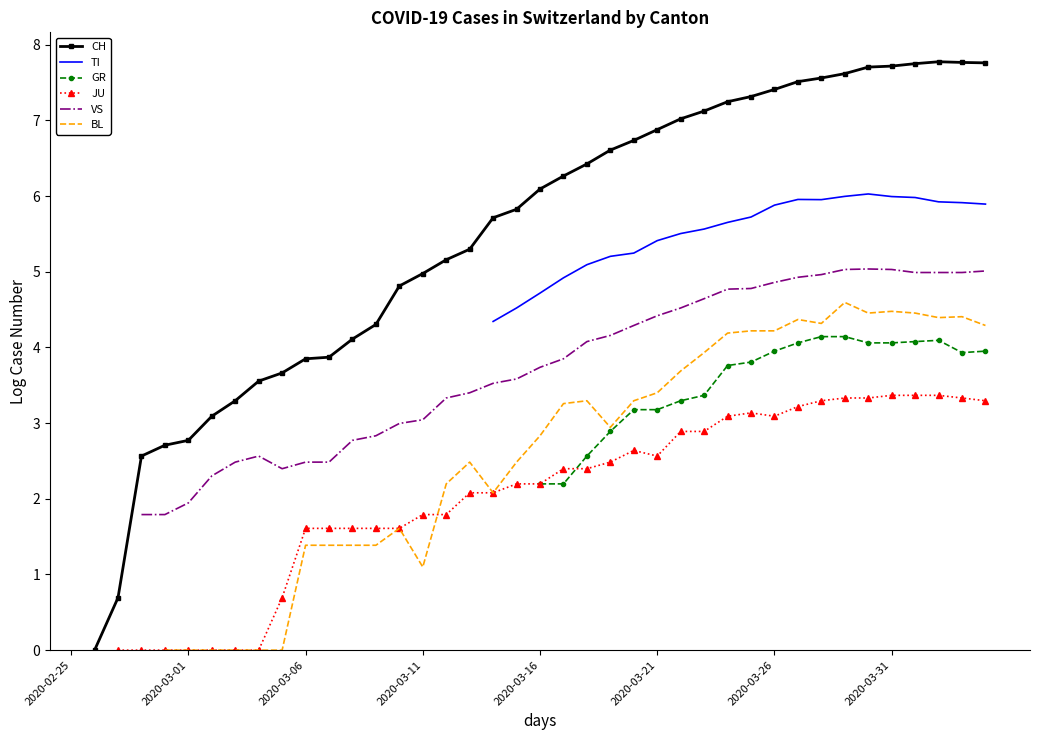

Which has a higher value, 18 or 2020-03-06?

18